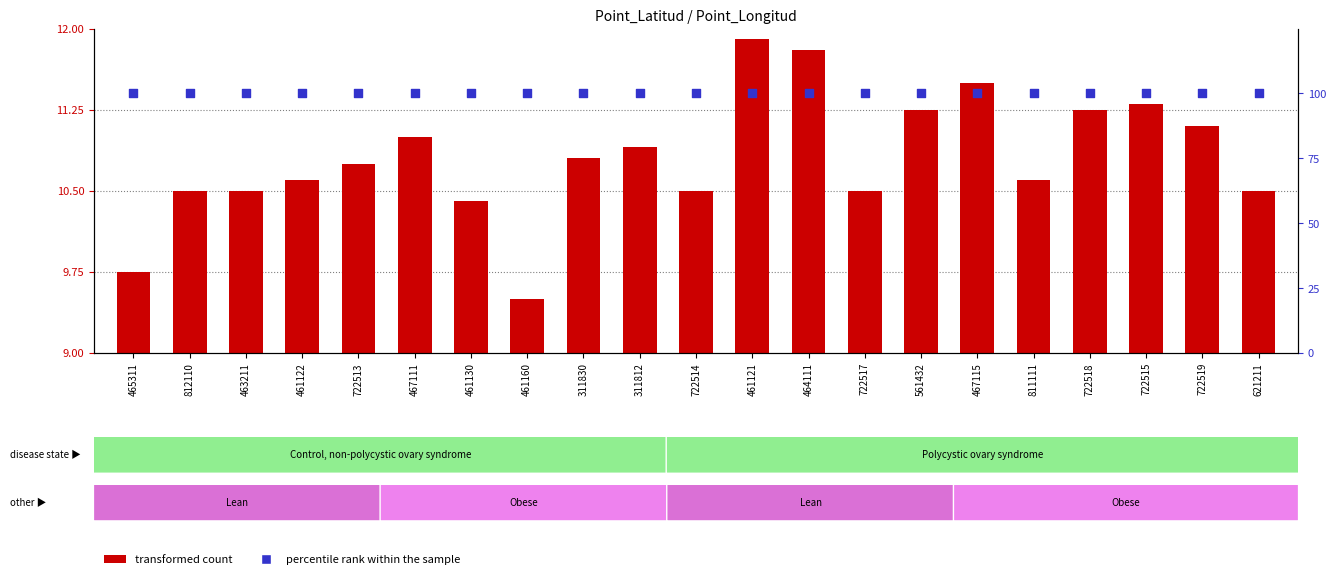

Which series has the largest total across all categories?

percentile rank within the sample